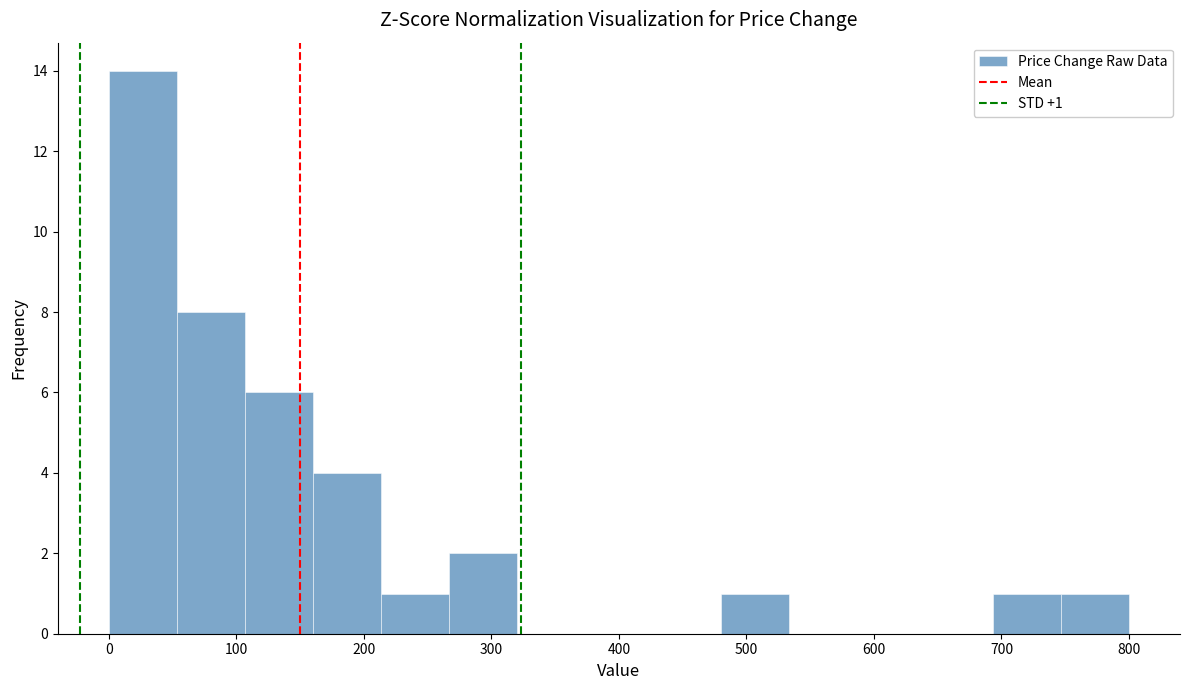

Over which range of the x-axis is the bar tallest?

0 to 50